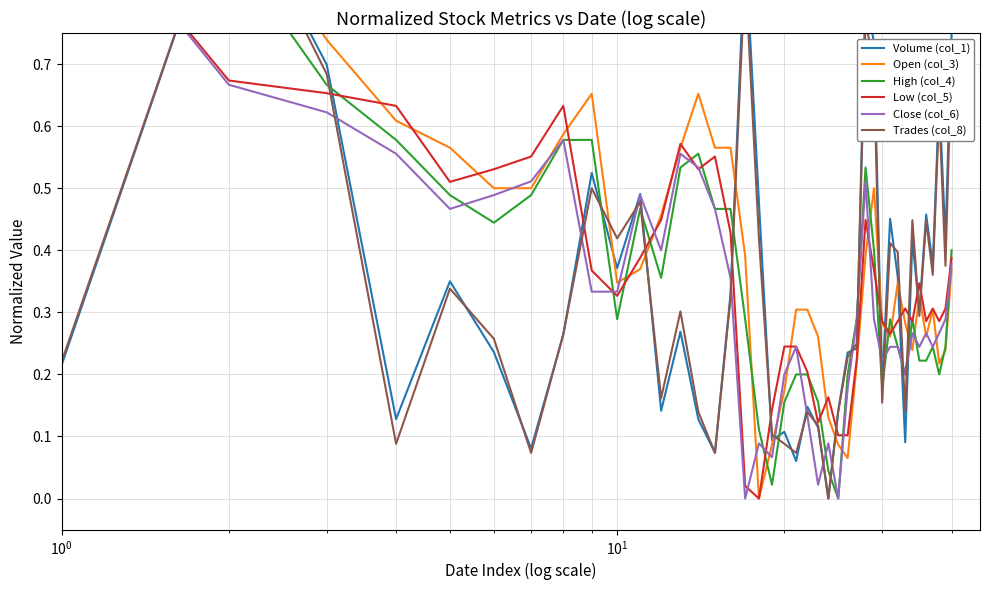

What are all the series names shown in the legend?

Volume (col_1), Open (col_3), High (col_4), Low (col_5), Close (col_6), Trades (col_8)